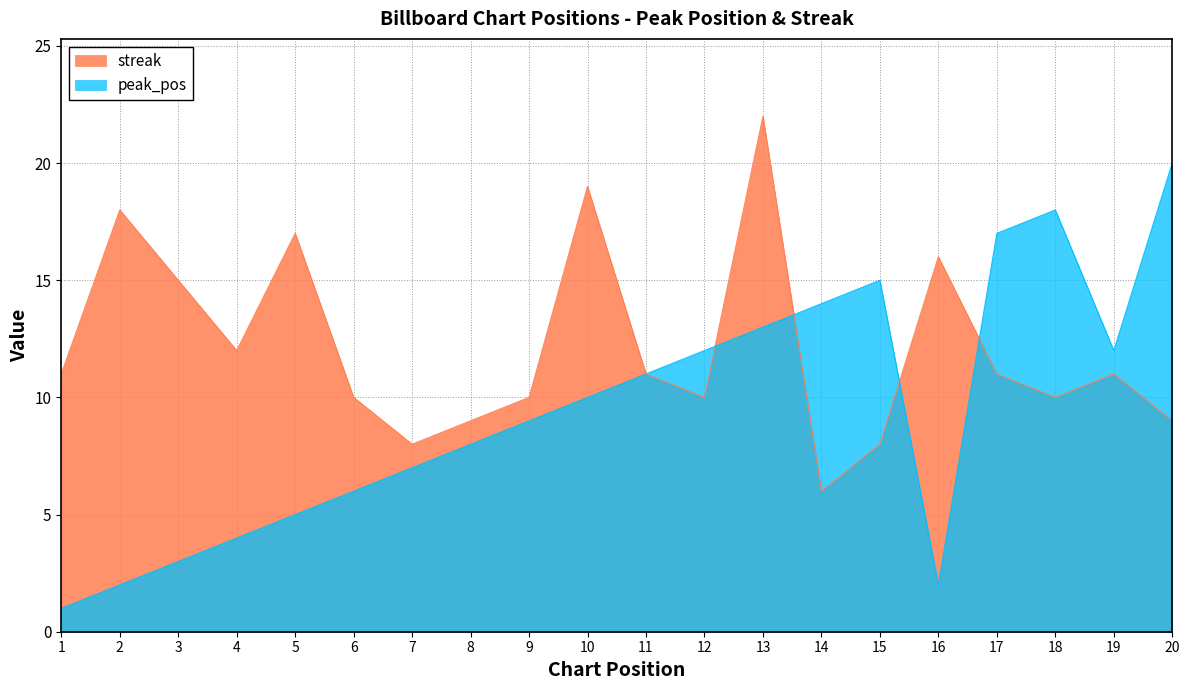

Is the value of streak at 2 greater than the value of peak_pos at 14?

Yes